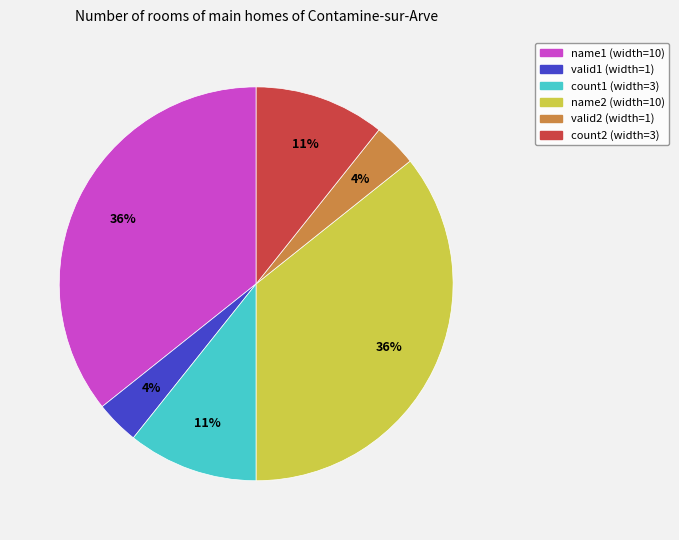

Is valid2 the majority of the pie?

No